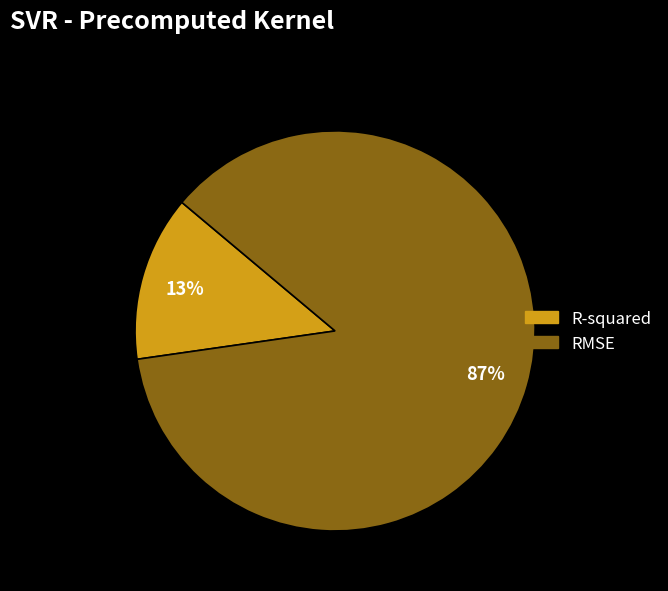

To the nearest percent, what is the average slice percentage?

50%